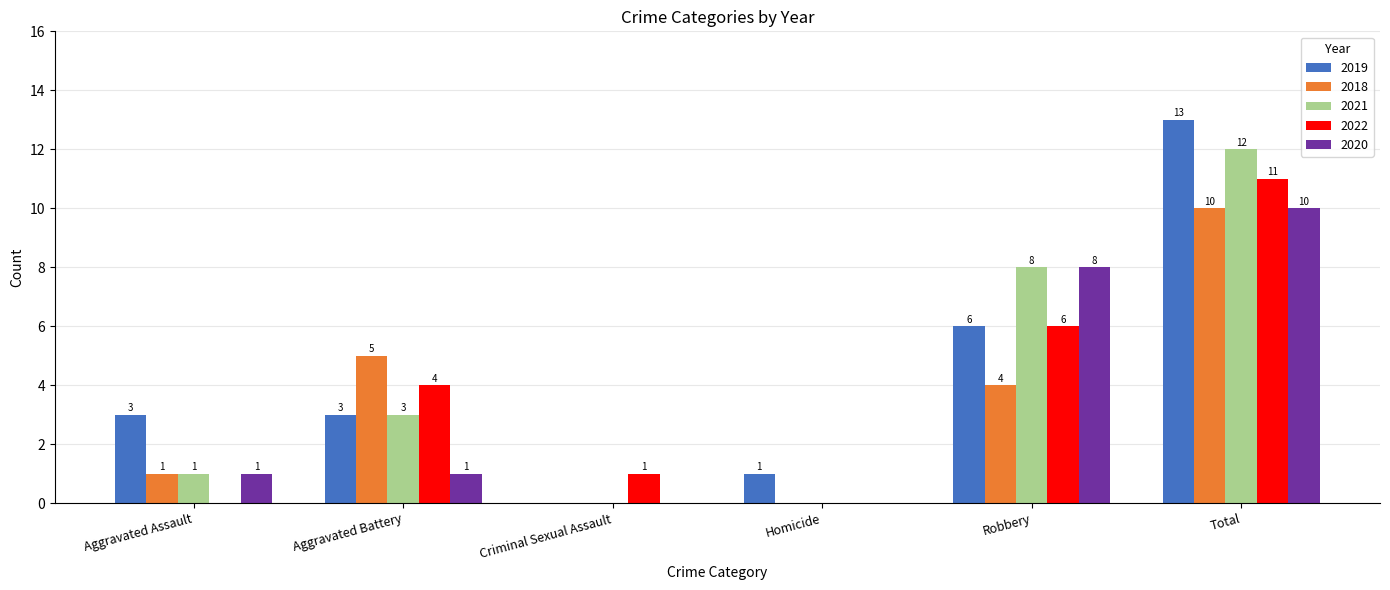

What is the sum of the 2019 values at Homicide and Aggravated Battery?

4